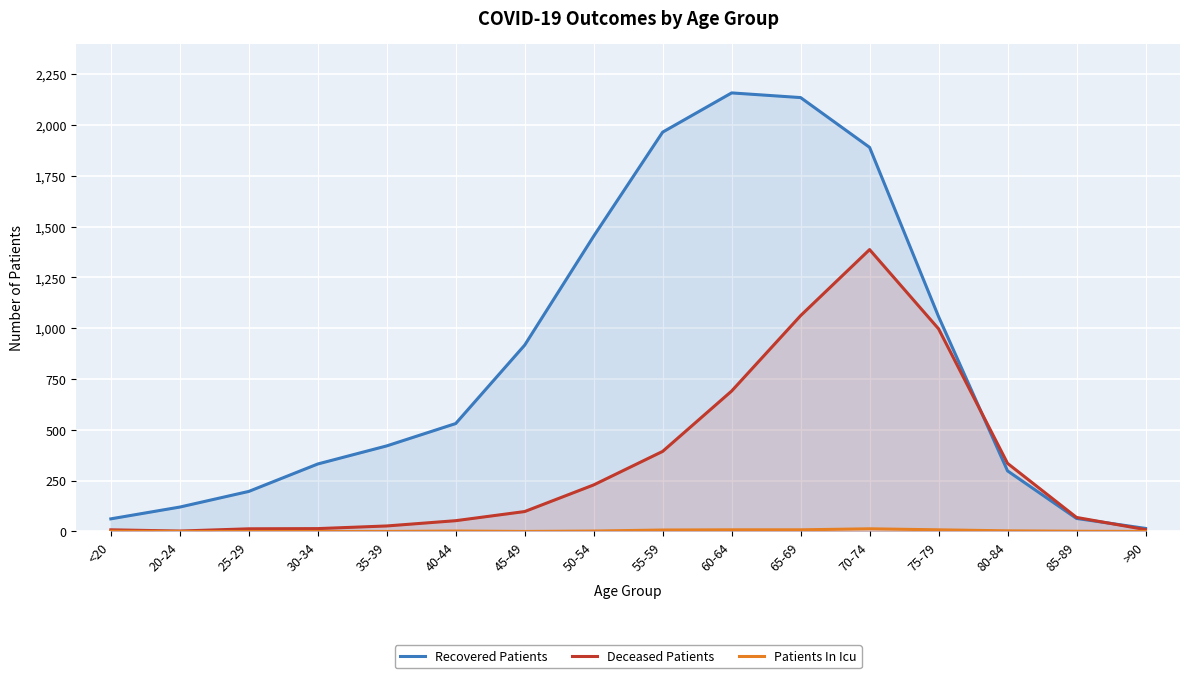

The value of Patients In Icu at 75-79 is 11. True or false?

False